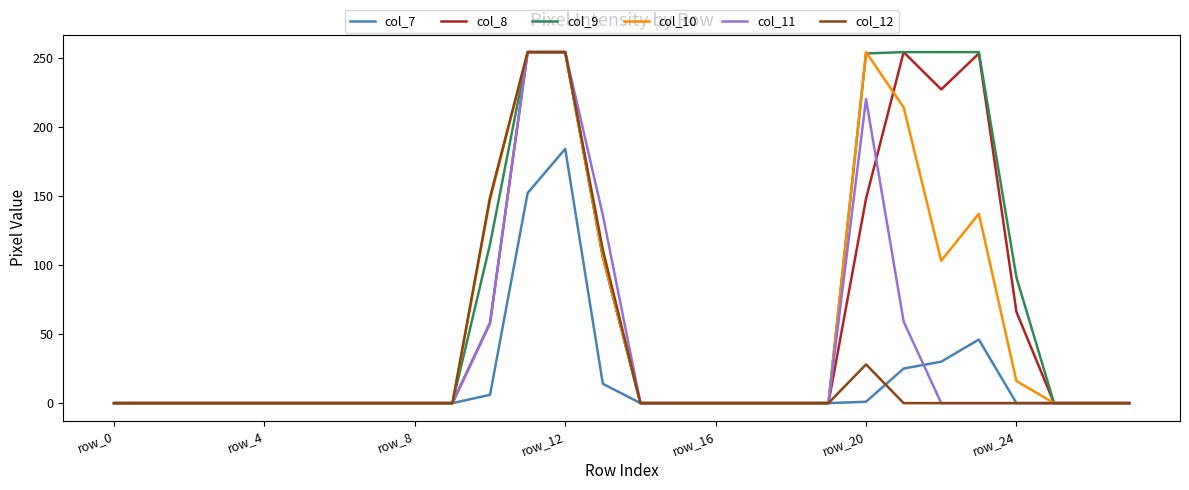

What is the maximum value shown in the chart?

254